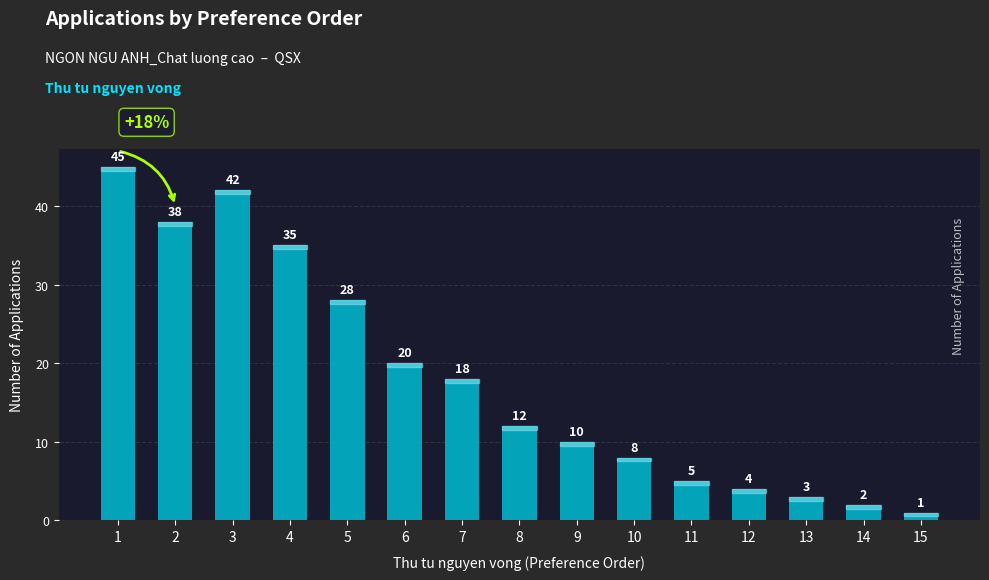

What is the approximate value at 3?

42